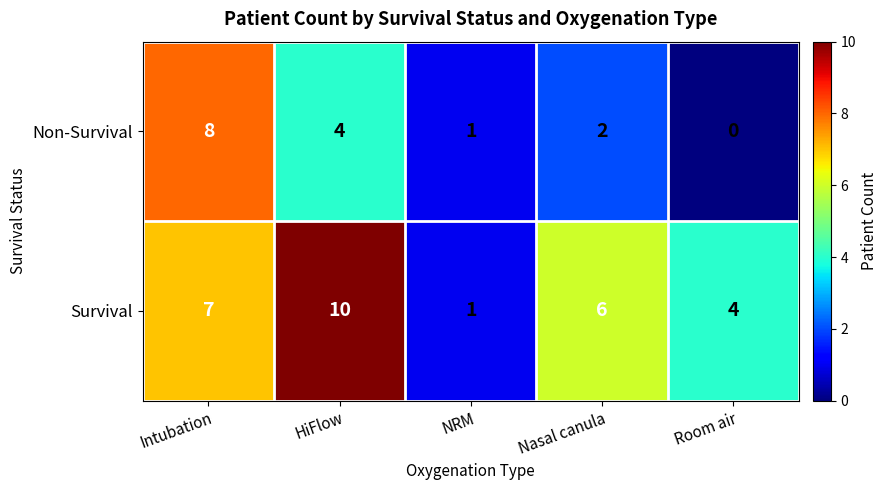

What is the sum of all Survival values?

28